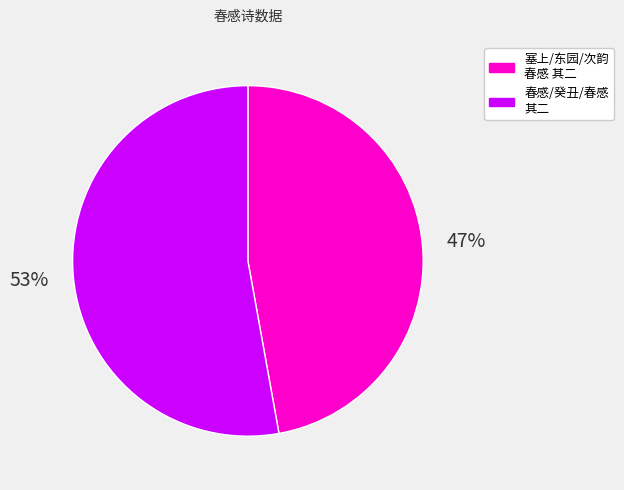

To the nearest percent, what is the difference between the largest and smallest slice percentages?

6%